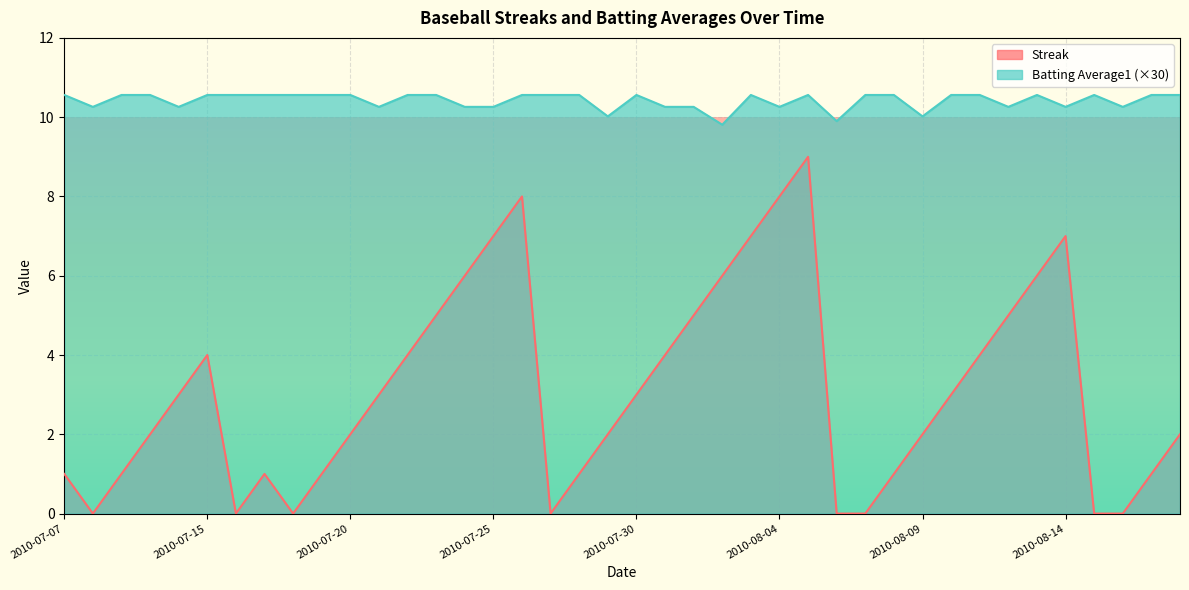

Reading left to right, transcribe all the data shown in this chart.

Streak: 2010-07-07=1.0	2010-07-08=0.0	2010-07-09=1.0	2010-07-10=2.0	2010-07-11=3.0	2010-07-15=4.0	2010-07-16=0.0	2010-07-17=1.0	2010-07-18=0.0	2010-07-19=1.0	2010-07-20=2.0	2010-07-21=3.0	2010-07-22=4.0	2010-07-23=5.0	2010-07-24=6.0	2010-07-25=7.0	2010-07-26=8.0	2010-07-27=0.0	2010-07-28=1.0	2010-07-29=2.0	2010-07-30=3.0	2010-07-31=4.0	2010-08-01=5.0	2010-08-02=6.0	2010-08-03=7.0	2010-08-04=8.0	2010-08-05=9.0	2010-08-06=0.0	2010-08-07=0.0	2010-08-08=1.0	2010-08-09=2.0	2010-08-10=3.0	2010-08-11=4.0	2010-08-12=5.0	2010-08-13=6.0	2010-08-14=7.0	2010-08-15=0.0	2010-08-16=0.0	2010-08-17=1.0	2010-08-18=2.0
Batting Average1: 2010-07-07=10.6	2010-07-08=10.3	2010-07-09=10.6	2010-07-10=10.6	2010-07-11=10.3	2010-07-15=10.6	2010-07-16=10.6	2010-07-17=10.6	2010-07-18=10.6	2010-07-19=10.6	2010-07-20=10.6	2010-07-21=10.3	2010-07-22=10.6	2010-07-23=10.6	2010-07-24=10.3	2010-07-25=10.3	2010-07-26=10.6	2010-07-27=10.6	2010-07-28=10.6	2010-07-29=10.0	2010-07-30=10.6	2010-07-31=10.3	2010-08-01=10.3	2010-08-02=9.8	2010-08-03=10.6	2010-08-04=10.3	2010-08-05=10.6	2010-08-06=9.9	2010-08-07=10.6	2010-08-08=10.6	2010-08-09=10.0	2010-08-10=10.6	2010-08-11=10.6	2010-08-12=10.3	2010-08-13=10.6	2010-08-14=10.3	2010-08-15=10.6	2010-08-16=10.3	2010-08-17=10.6	2010-08-18=10.6